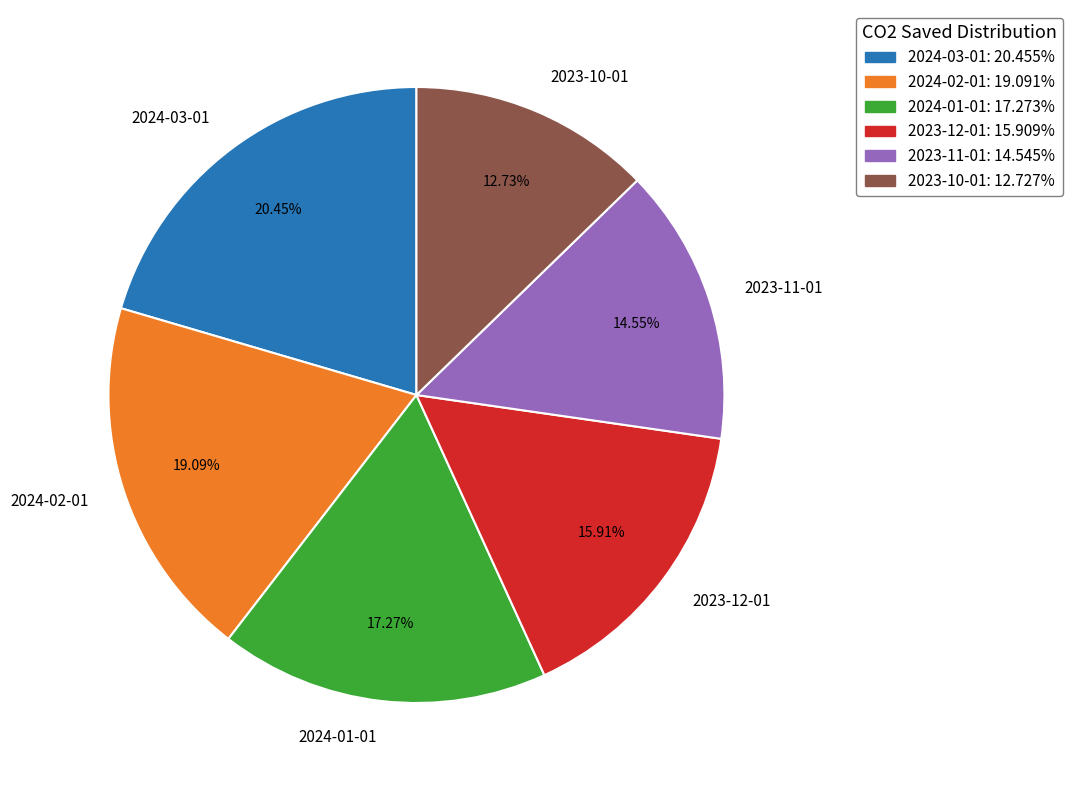

Rank the categories by value from lowest to highest.

2023-10-01, 2023-11-01, 2023-12-01, 2024-01-01, 2024-02-01, 2024-03-01